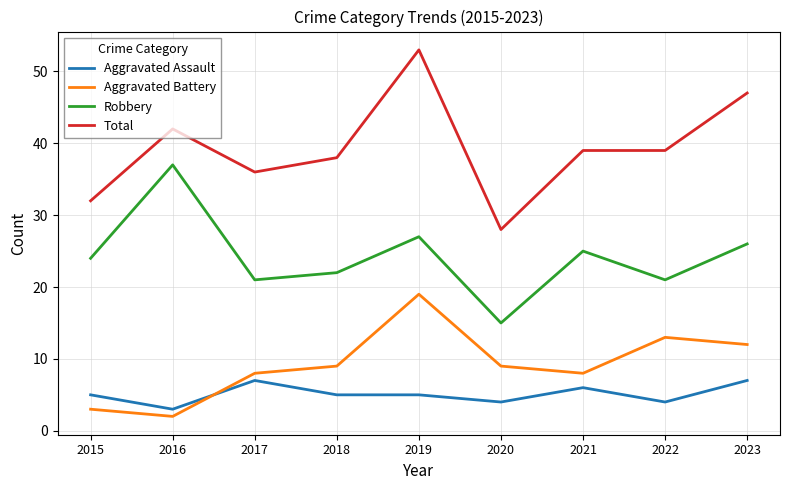

At which category does the chart reach its peak across all series?

2019